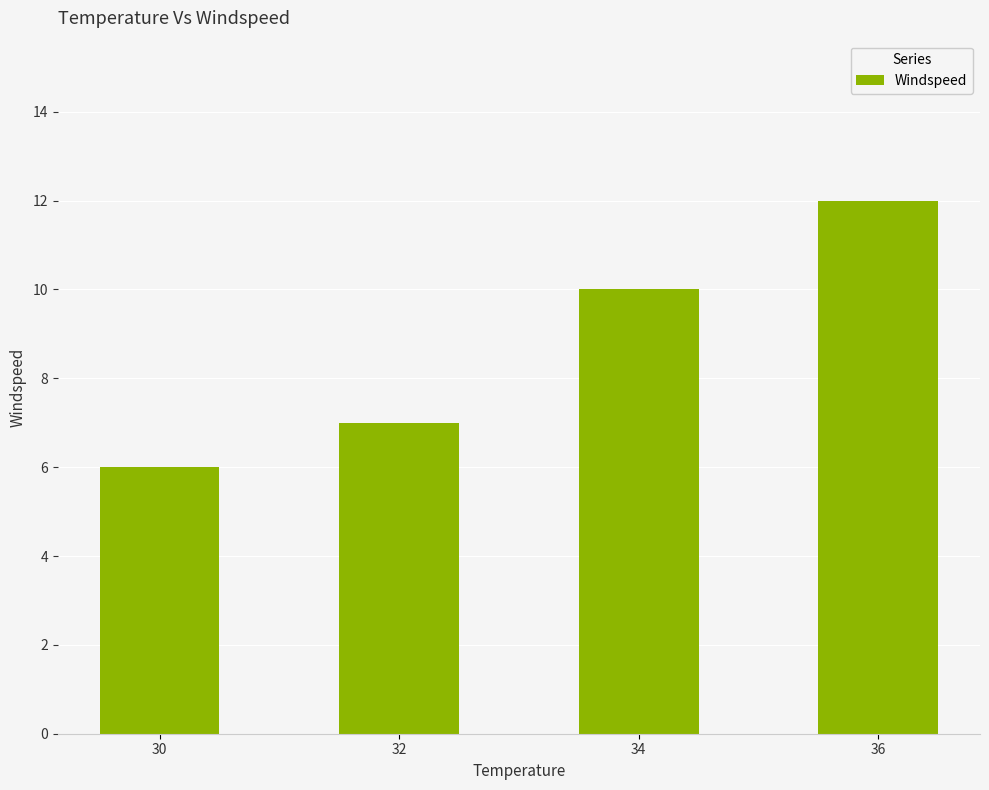

Which category has the highest value across all series?

36